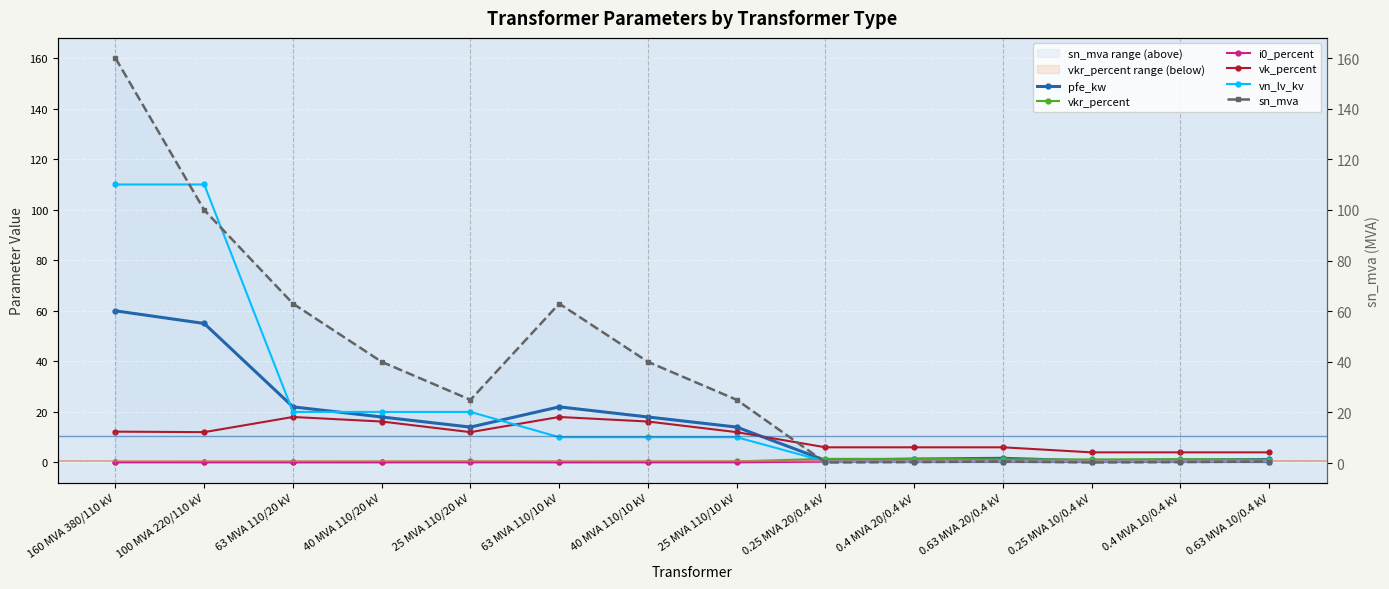

At which category does the chart reach its peak across all series?

160 MVA 380/110 kV